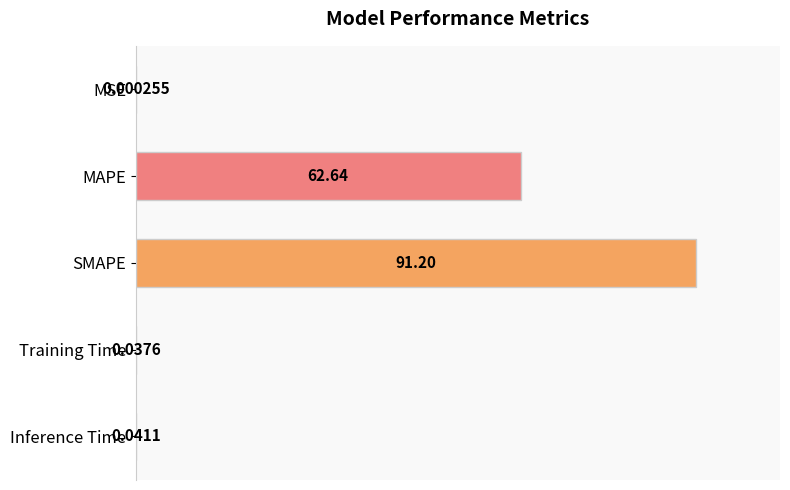

Where is the data nearest to the value 50?

MAPE